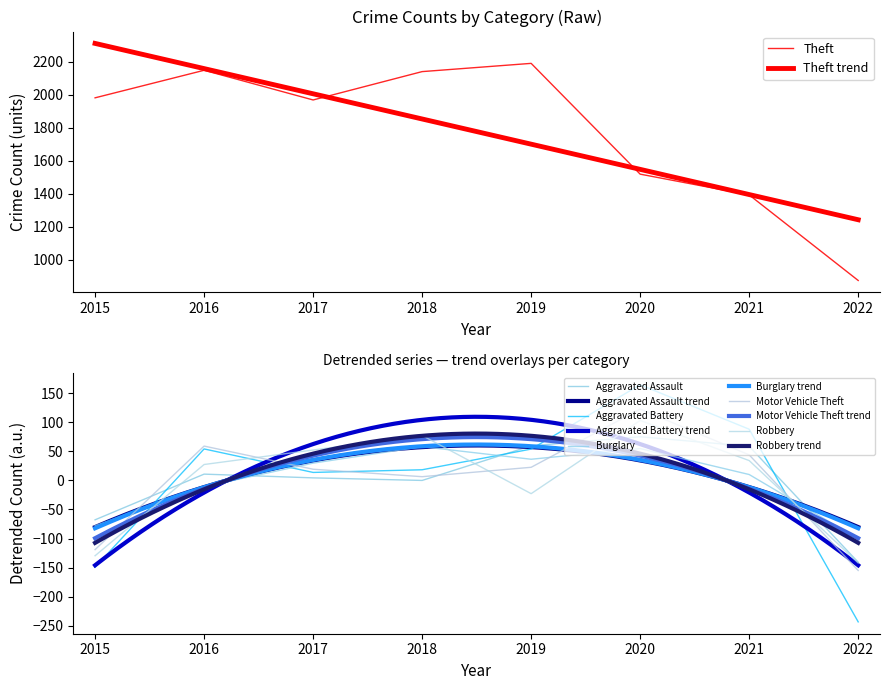

Between which two adjacent categories do Aggravated Battery and Motor Vehicle Theft first intersect?

2017 and 2018